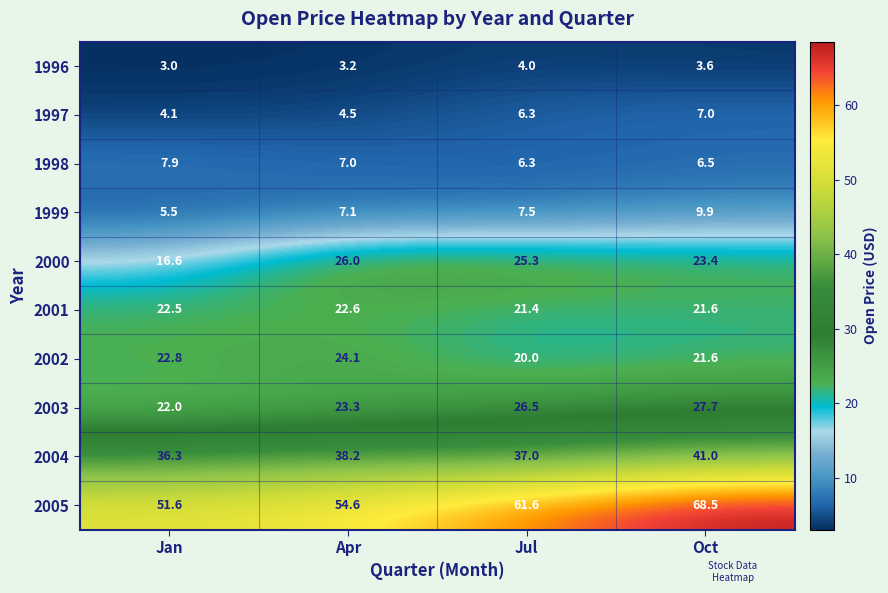

Between Jul and Oct, which series saw the biggest shift?

2005